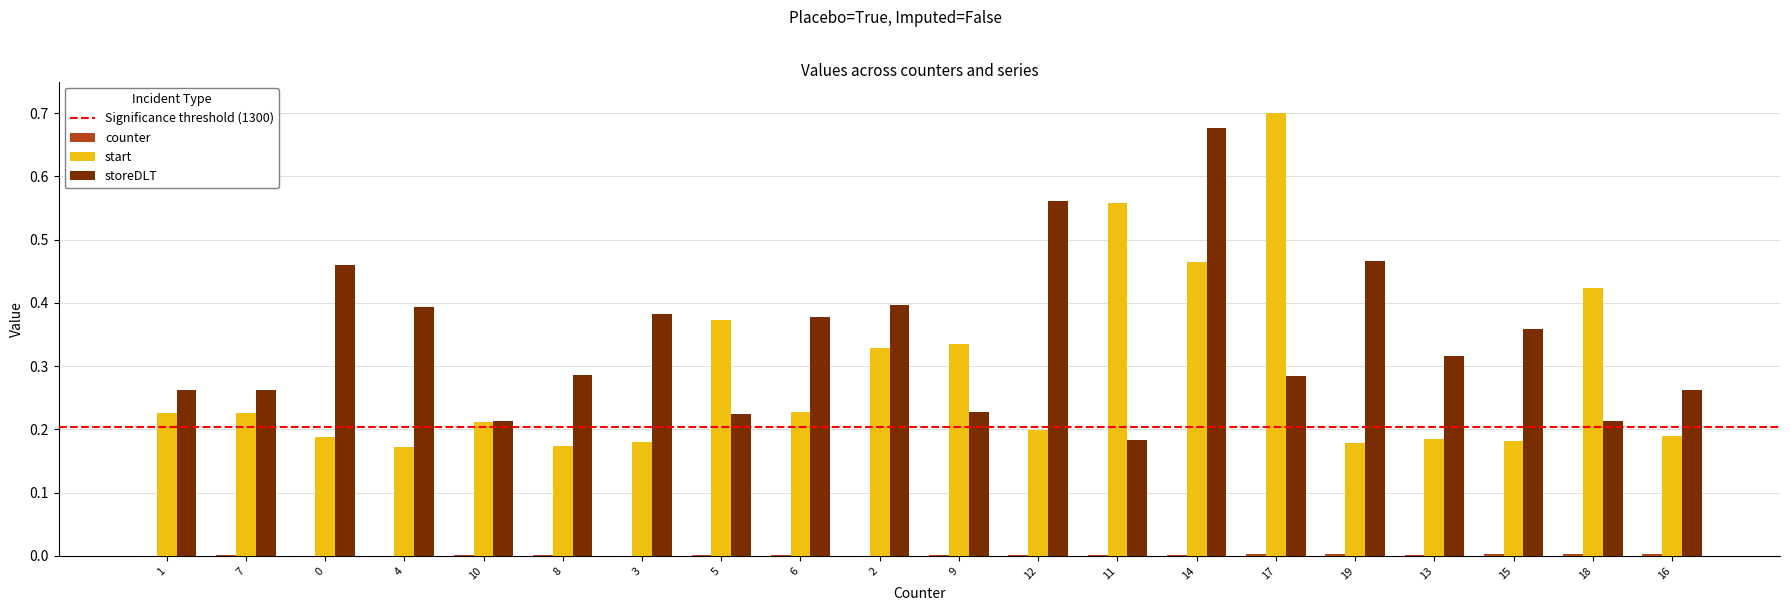

Which series has the largest total across all categories?

storeDLT